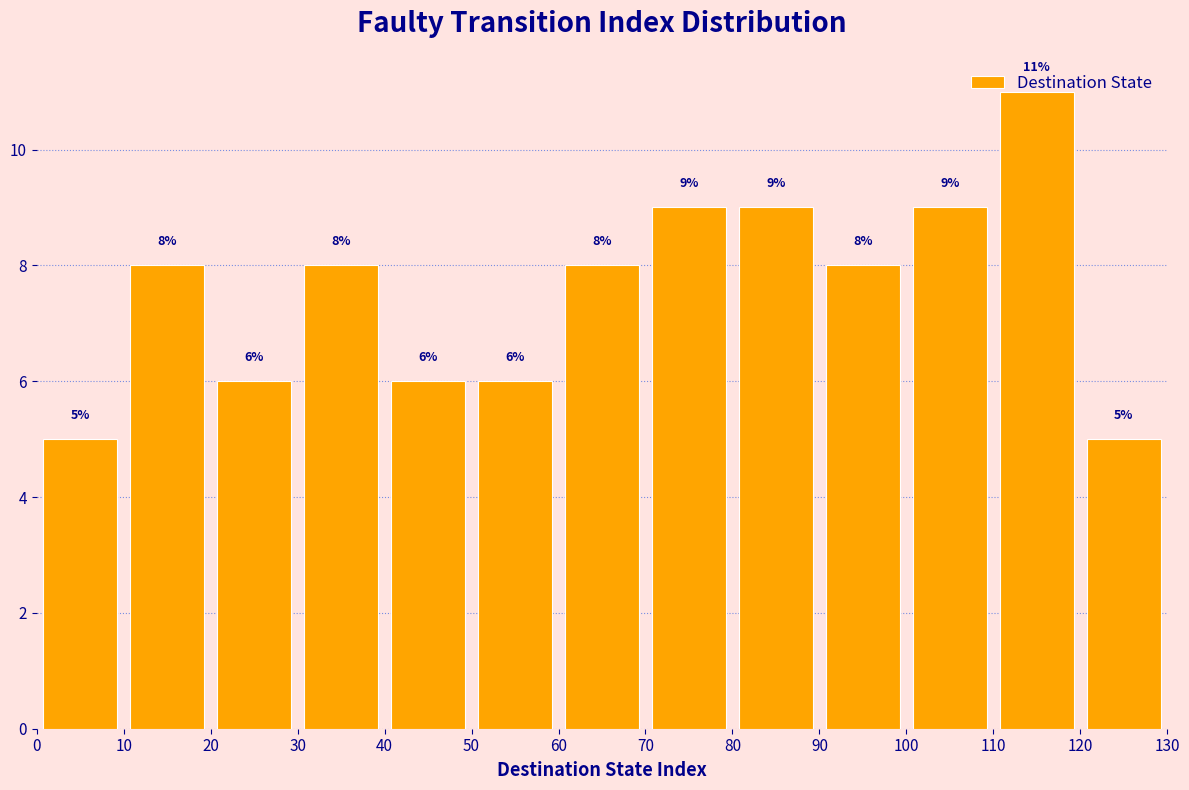

Reading left to right, list every bar in this chart as the range it spans on the x-axis followed by its height.

0 to 10: 5
10 to 20: 8
20 to 30: 6
30 to 40: 8
40 to 50: 6
50 to 60: 6
60 to 70: 8
70 to 80: 9
80 to 90: 9
90 to 100: 8
100 to 110: 9
110 to 120: 11
120 to 130: 5